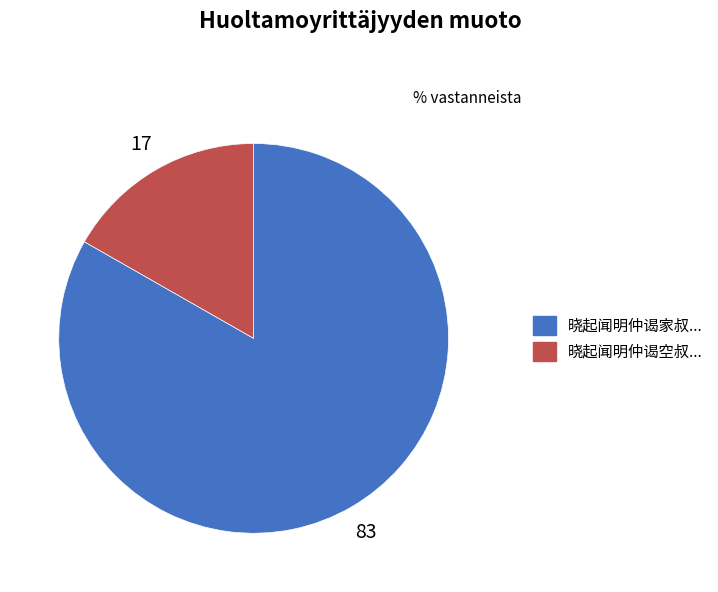

Is there any slice that represents more than half of the pie?

Yes